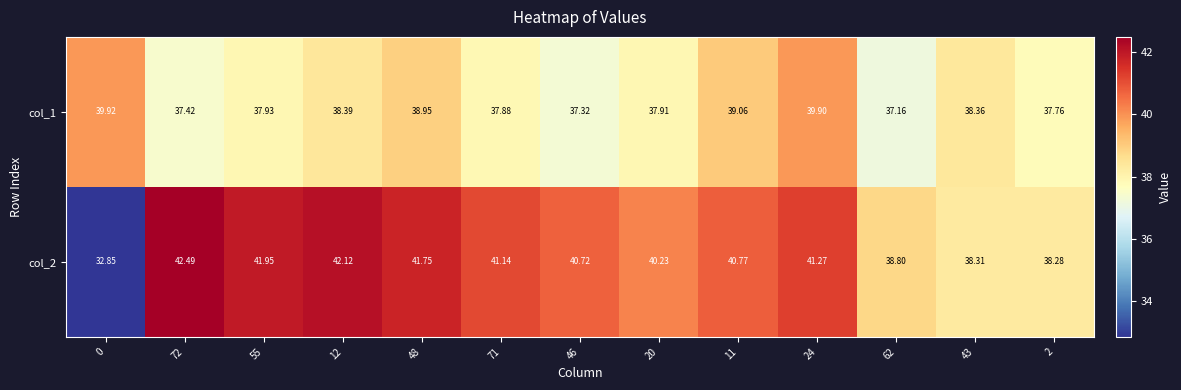

What is the difference between the highest and lowest values at 46?

3.4